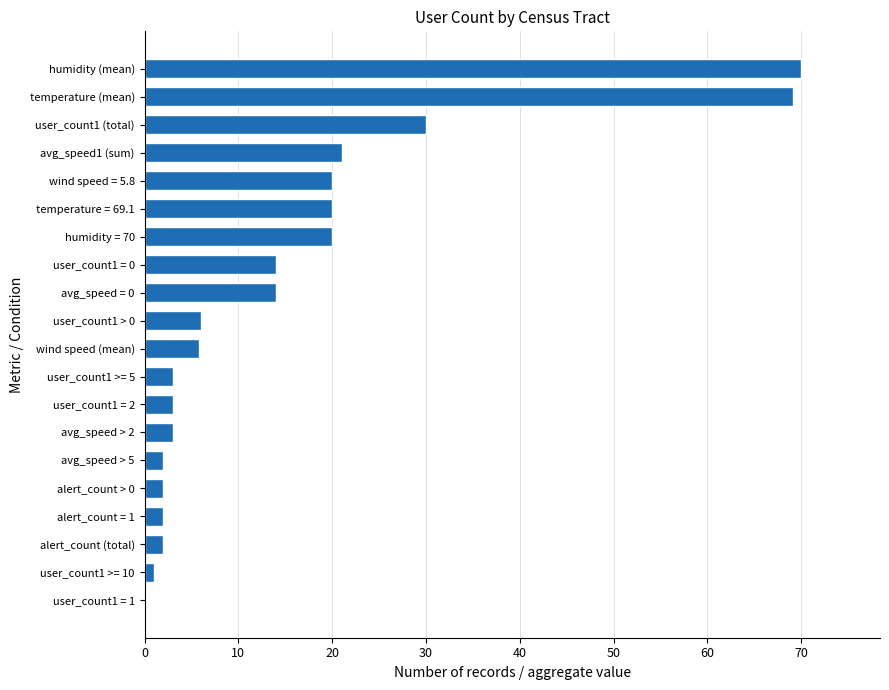

What is the sum of all values?

308.0